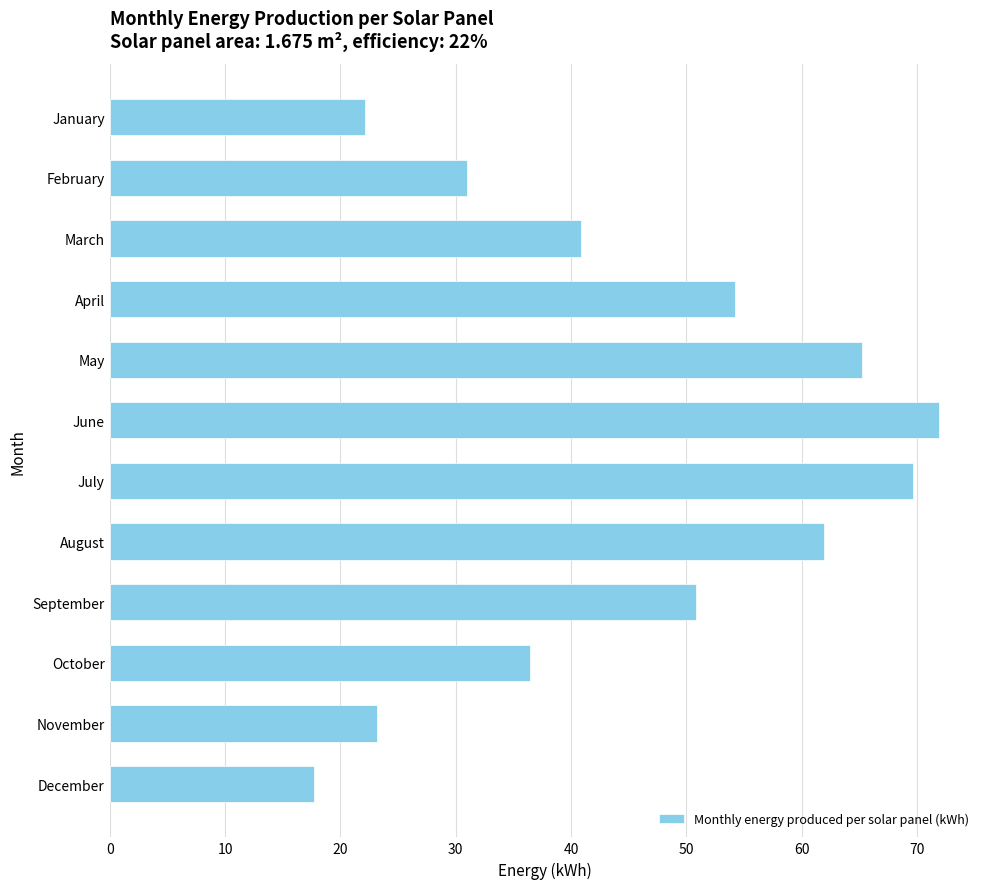

At which category does the chart reach its peak across all series?

June